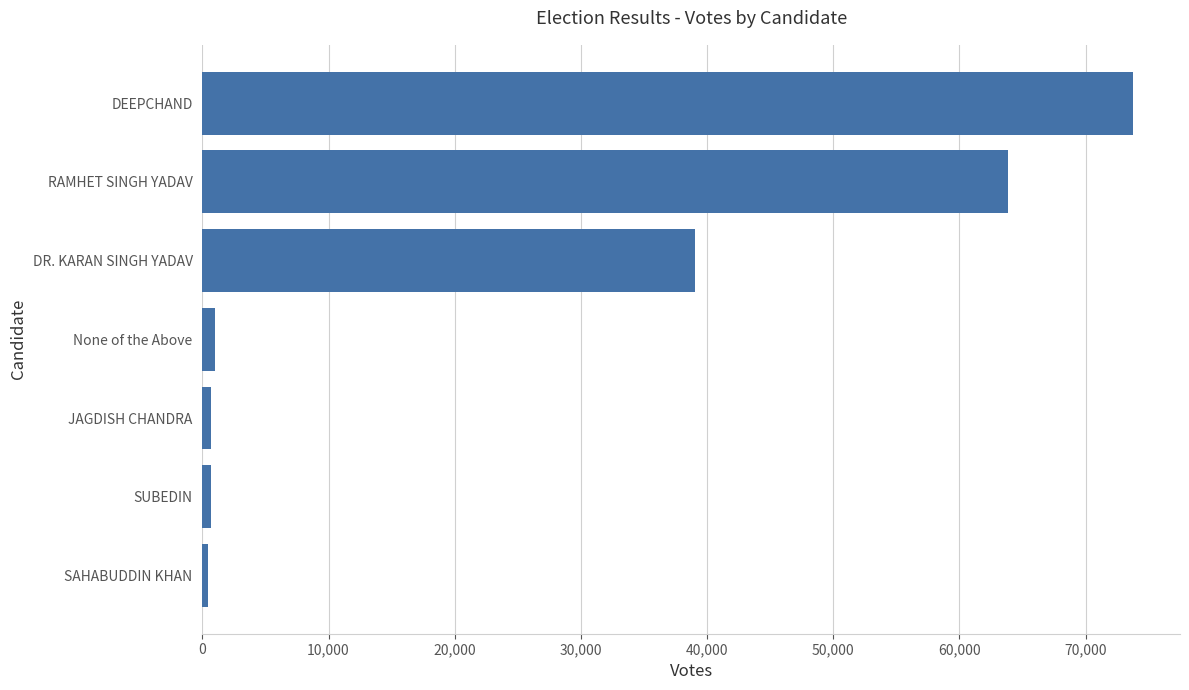

Between DEEPCHAND and SUBEDIN, which is larger?

DEEPCHAND